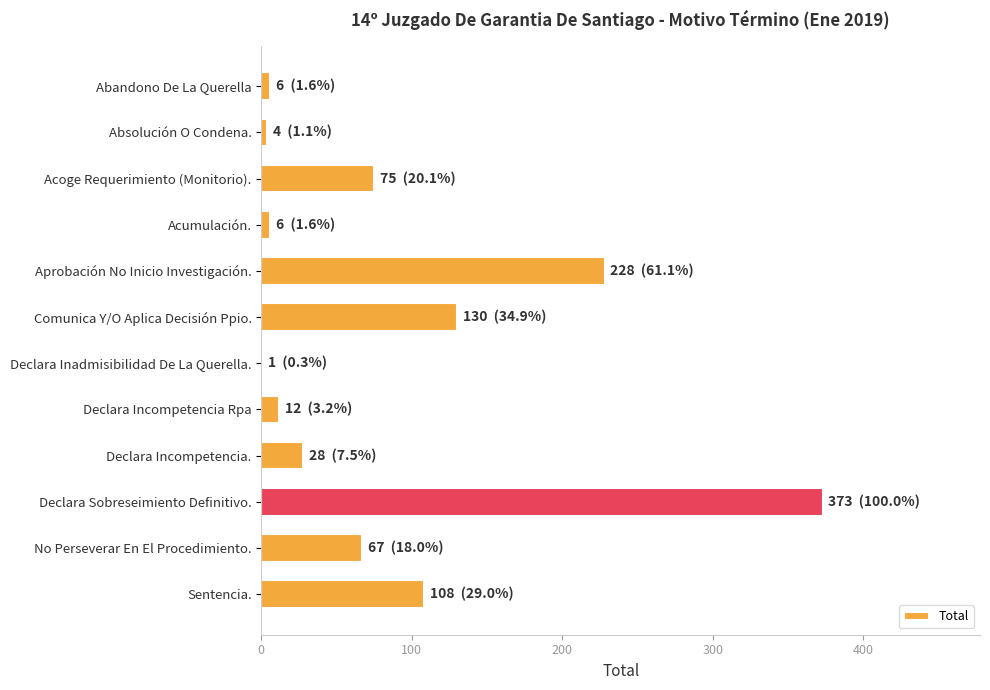

At which label is the value closest to 187?

Aprobación No Inicio Investigación.